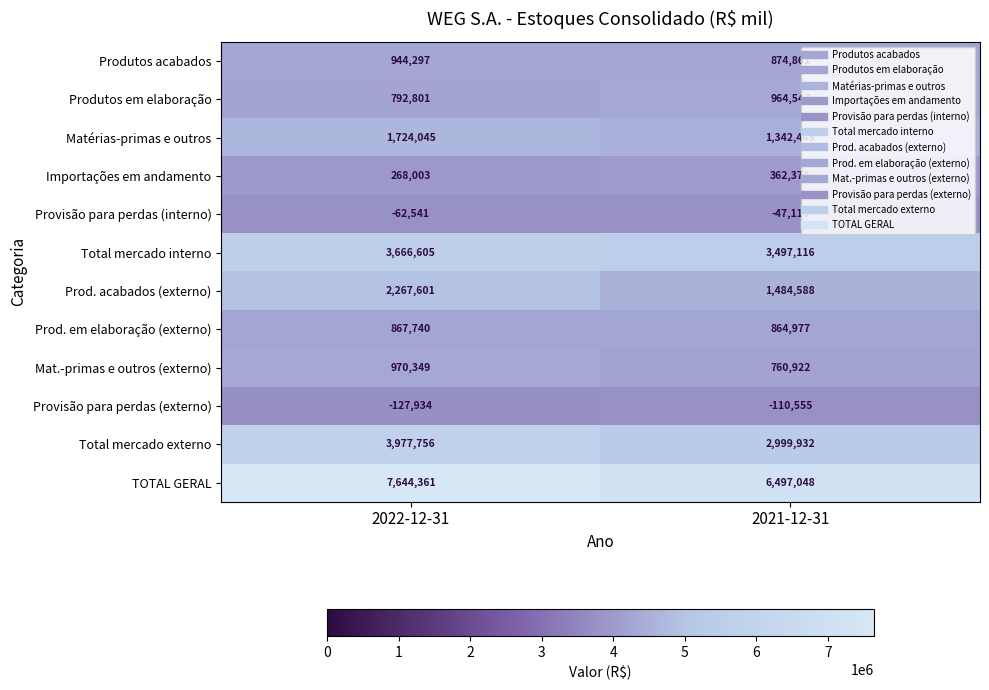

What value does the Produtos acabados series have at 2022-12-31, to the nearest 50?

944300